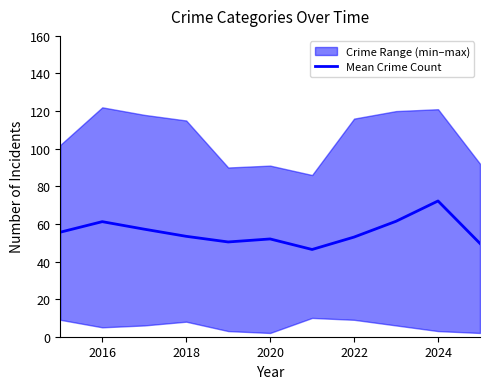

The Mean Crime Count series shows 27.5 at 2024. True or false?

False